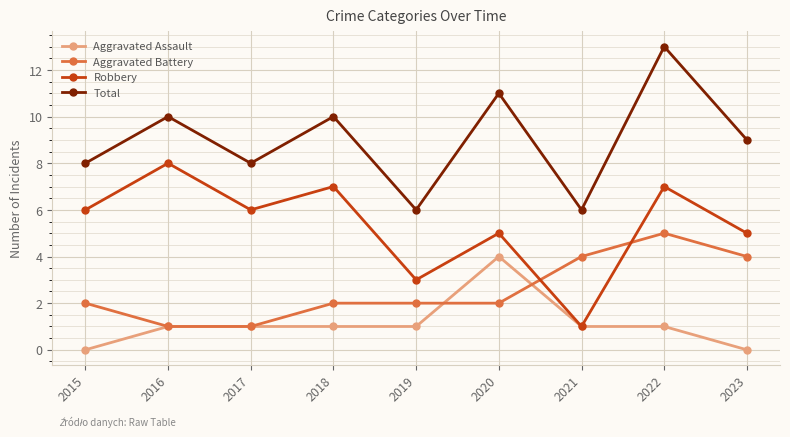

Rank the series at 2018 from highest to lowest value.

Total, Robbery, Aggravated Battery, Aggravated Assault